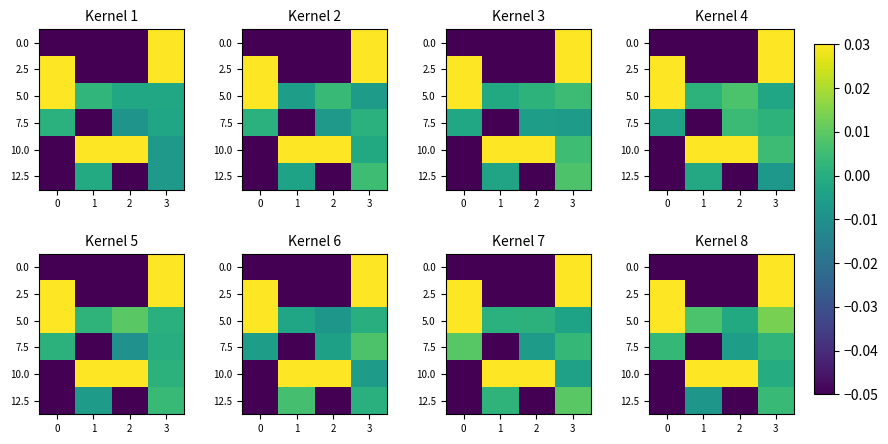

Count the number of categories in the chart.

4